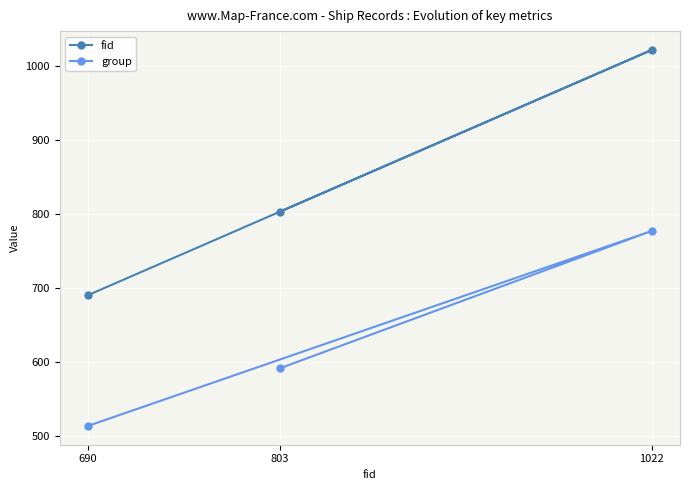

What is the difference between the second highest and minimum values in the group series?

78